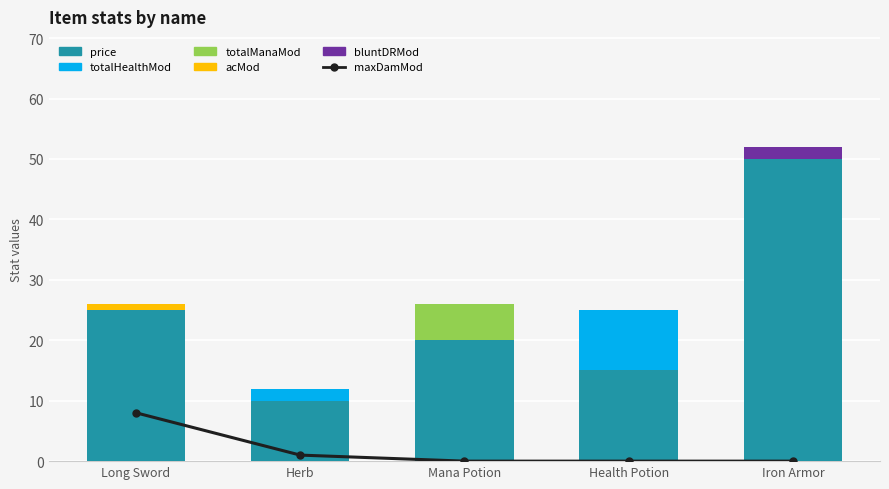

What is the difference between the highest and lowest values at Mana Potion?

20